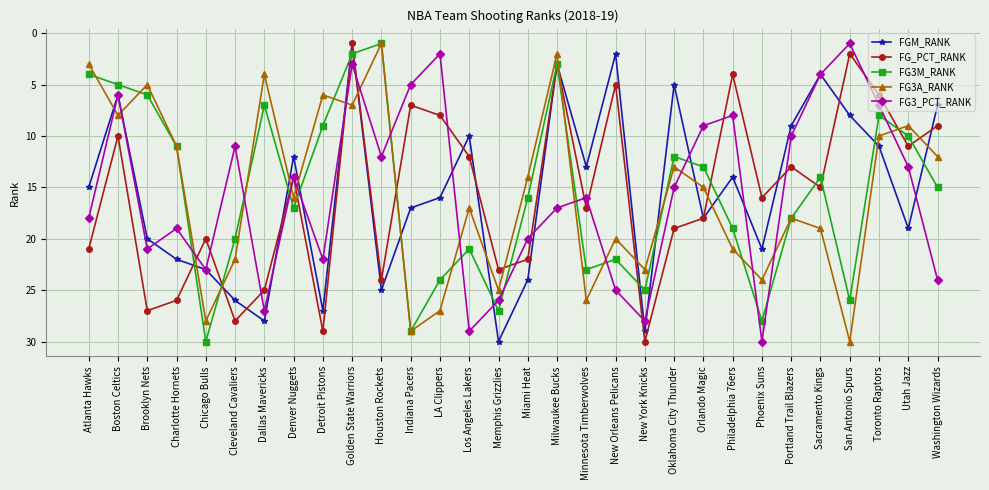

Rank the categories by FGM_RANK value from highest to lowest.

Memphis Grizzlies, New York Knicks, Dallas Mavericks, Detroit Pistons, Cleveland Cavaliers, Houston Rockets, Miami Heat, Chicago Bulls, Charlotte Hornets, Phoenix Suns, Brooklyn Nets, Utah Jazz, Orlando Magic, Indiana Pacers, LA Clippers, Atlanta Hawks, Philadelphia 76ers, Minnesota Timberwolves, Denver Nuggets, Toronto Raptors, Los Angeles Lakers, Portland Trail Blazers, San Antonio Spurs, Washington Wizards, Boston Celtics, Oklahoma City Thunder, Sacramento Kings, Milwaukee Bucks, New Orleans Pelicans, Golden State Warriors